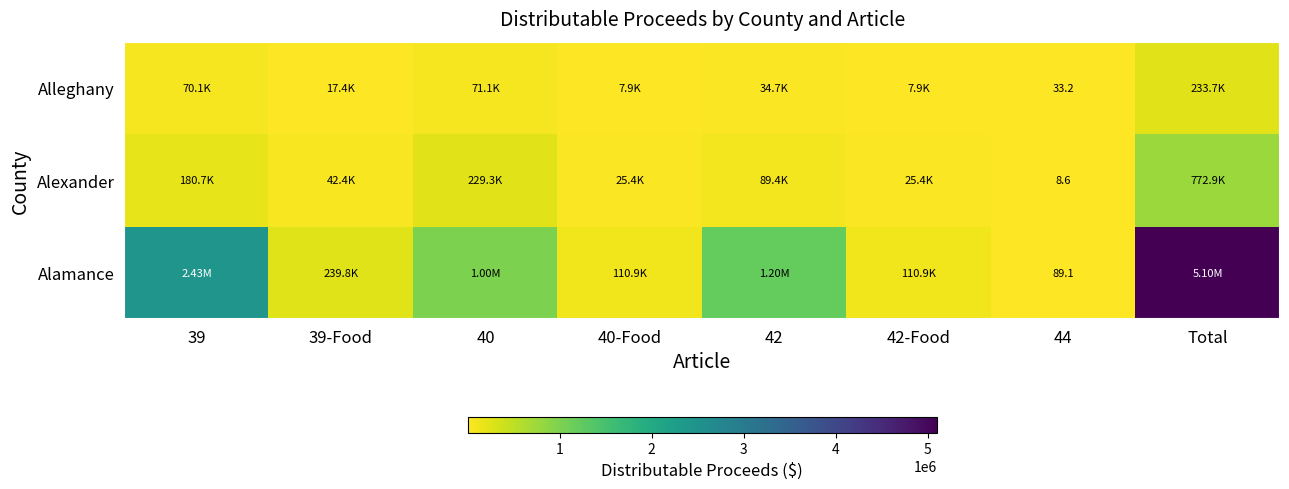

What is the total value across all series at 42?

1327246.4